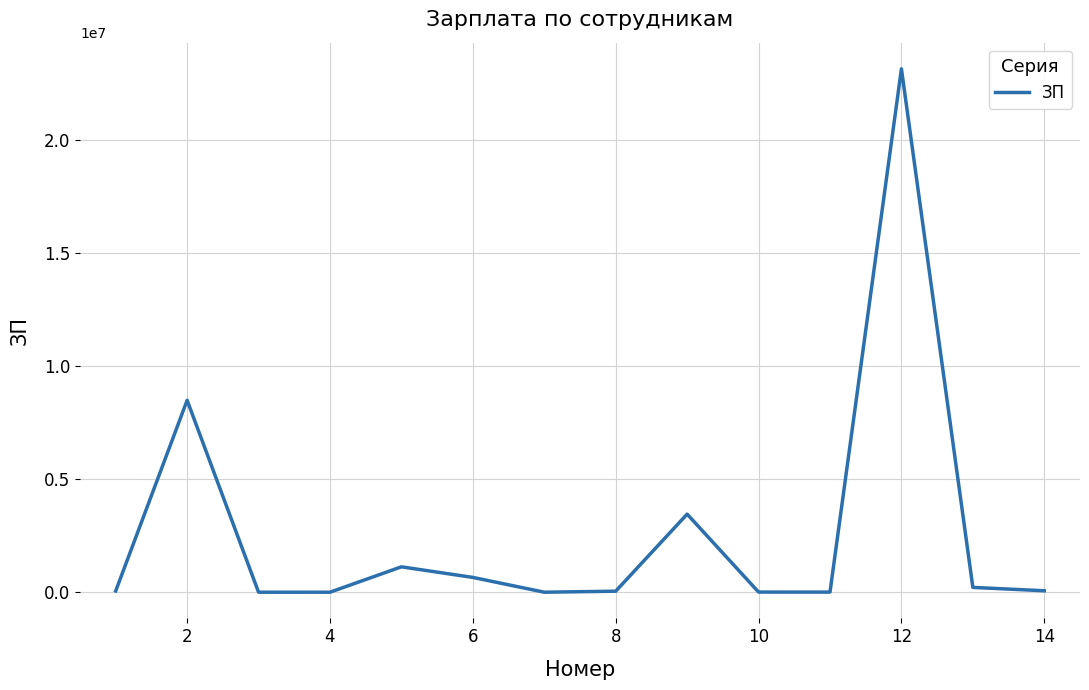

True or false: the data has more than 1 interior local peaks.

True